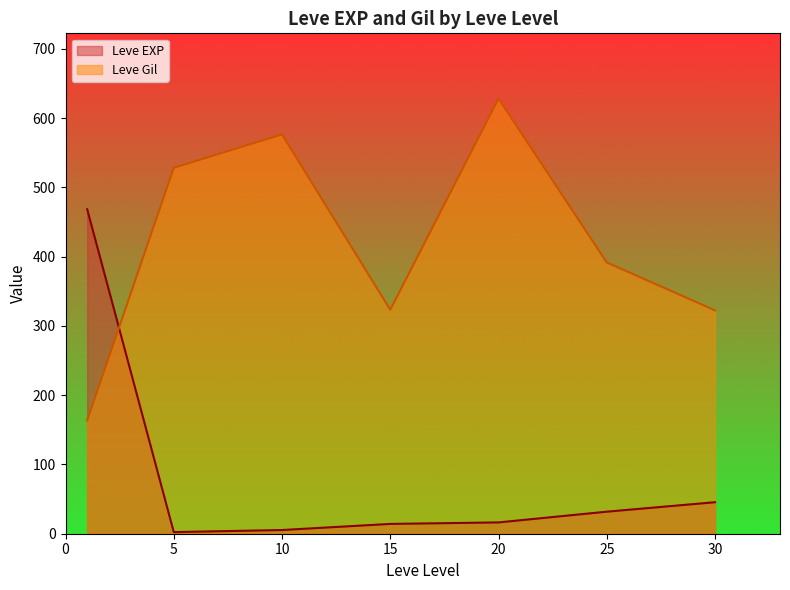

What is the average value of the Leve EXP series?

83.4